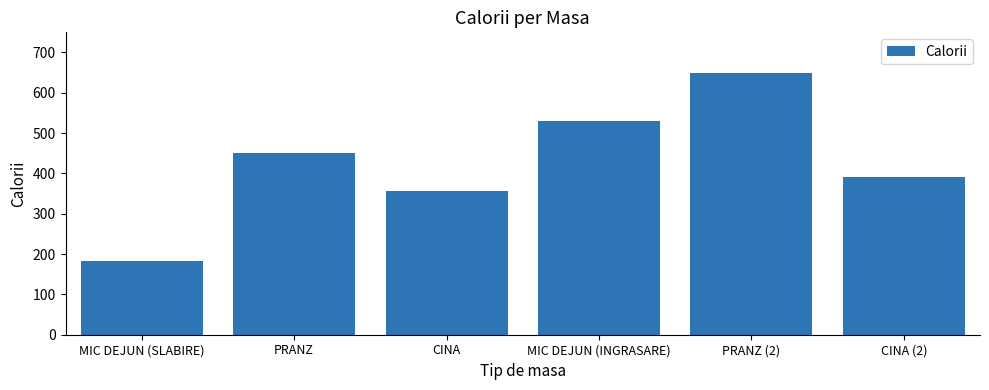

What is the value of the 2nd bar from the left?

450